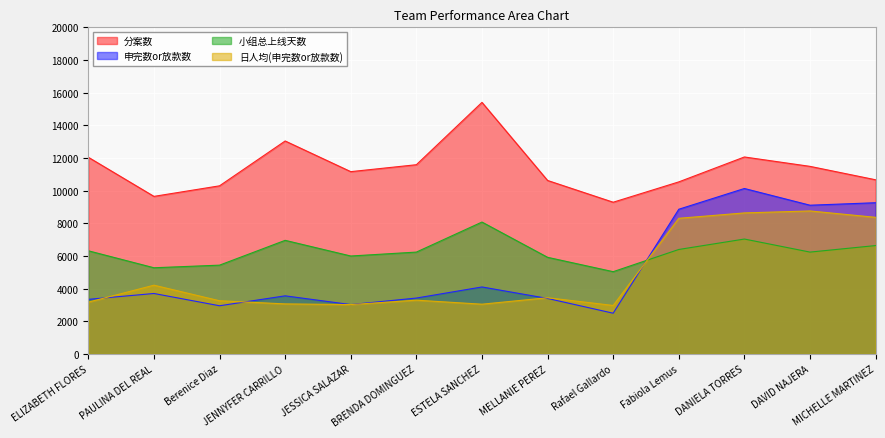

The 日人均(申完数or放款数) series shows 8640 at DANIELA TORRES. True or false?

True